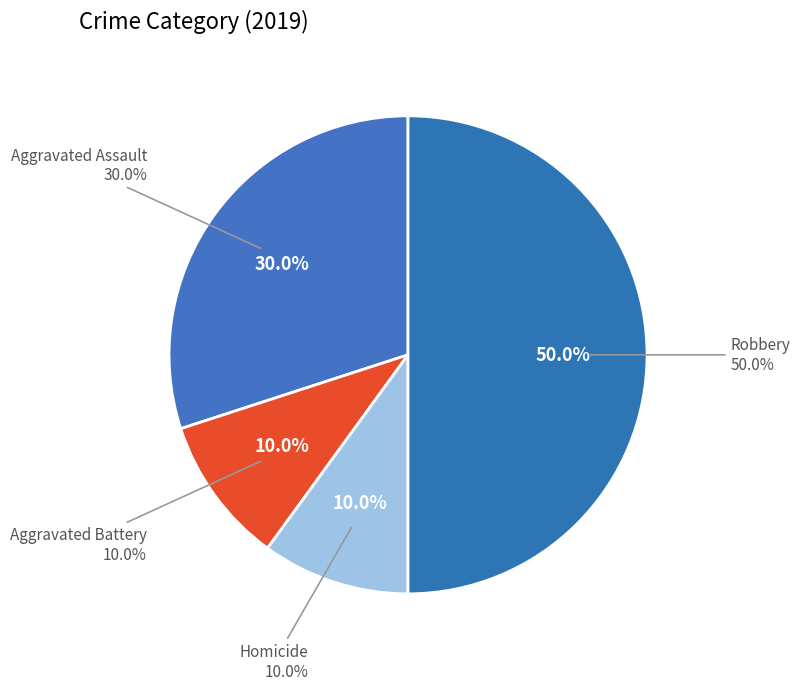

What percentage is the Robbery slice, to the nearest percent?

50%